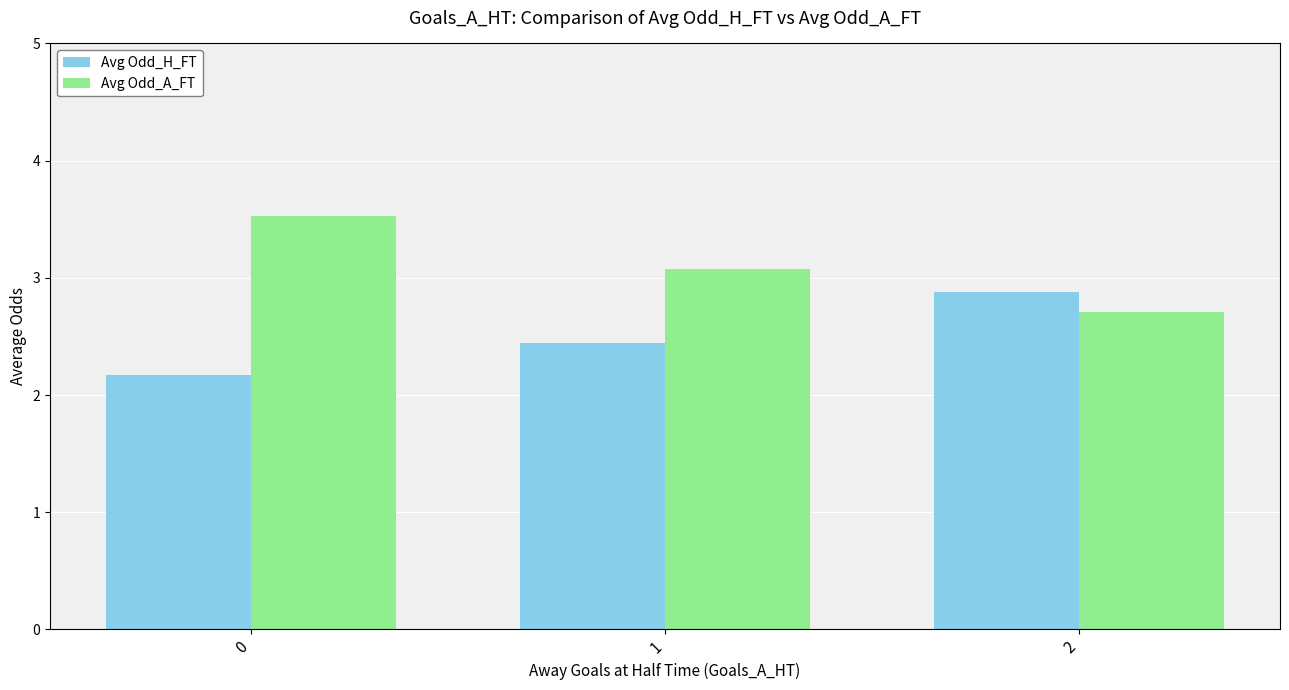

What is the spread (max minus min) of values at 0?

1.4